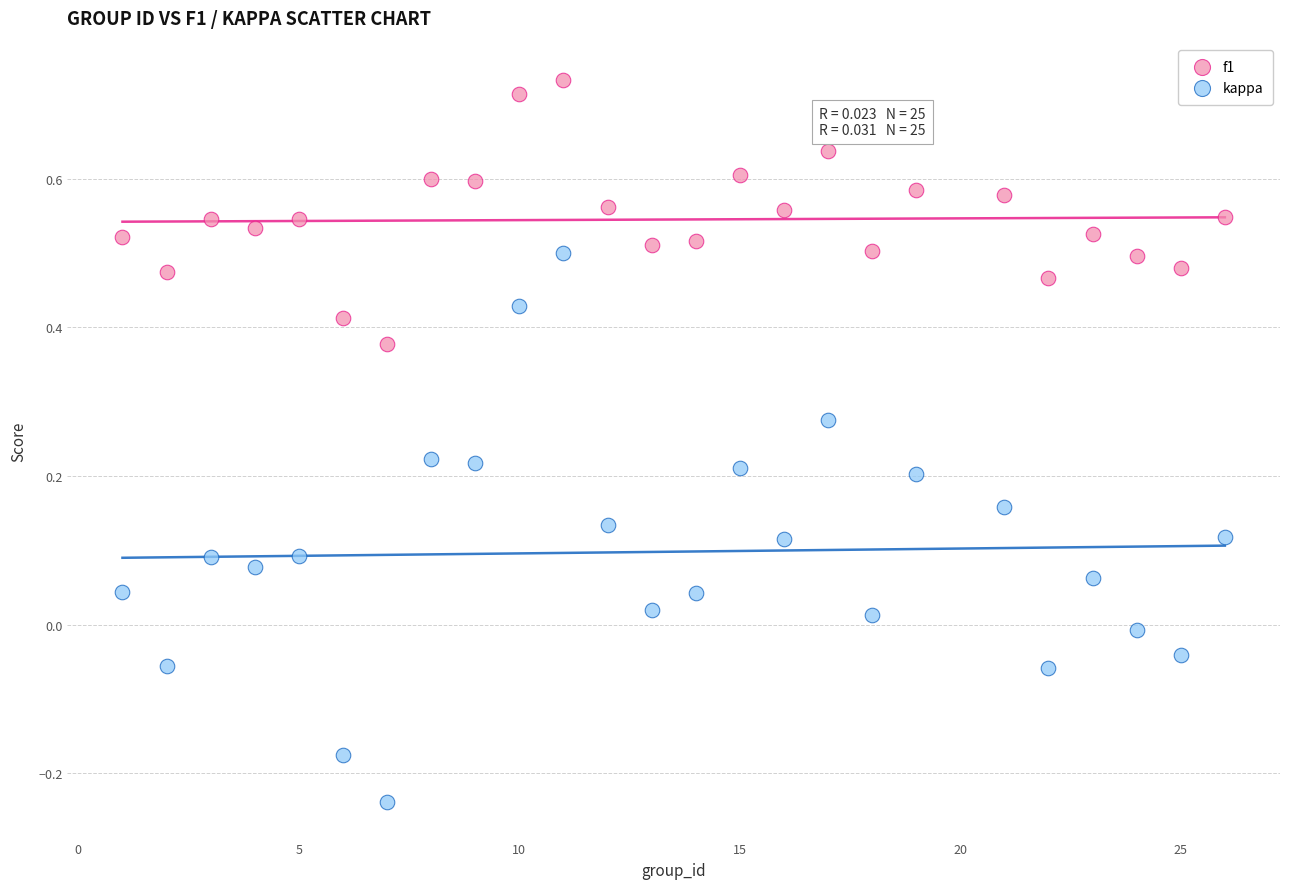

Which series reaches the maximum Y coordinate?

f1